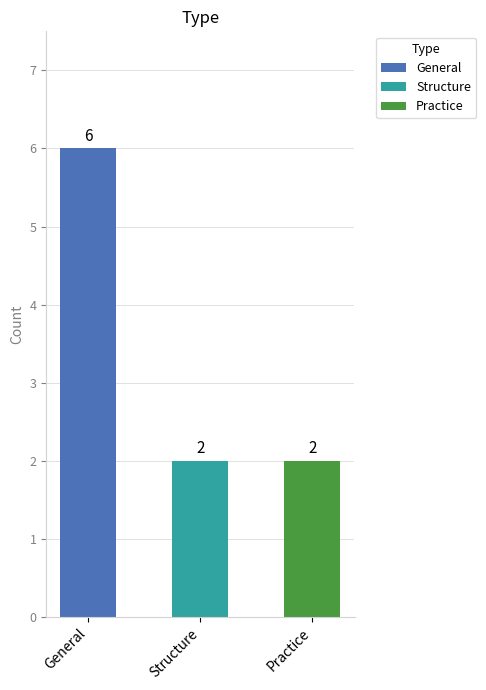

The chart shows a value of 1 at Practice. True or false?

False